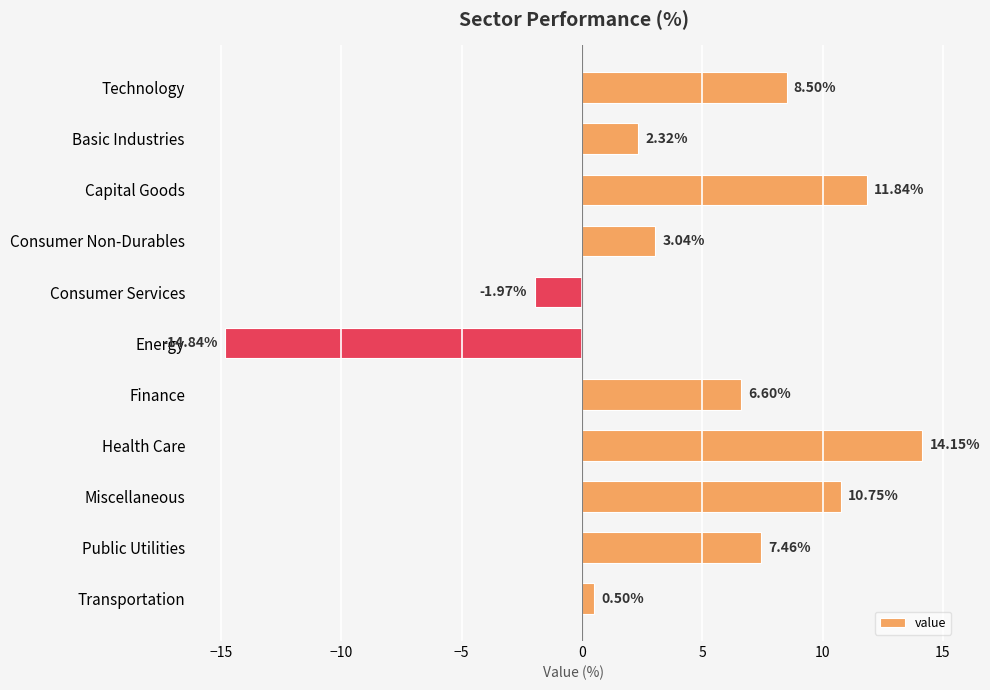

What is the difference between the second highest and second lowest values?

13.8